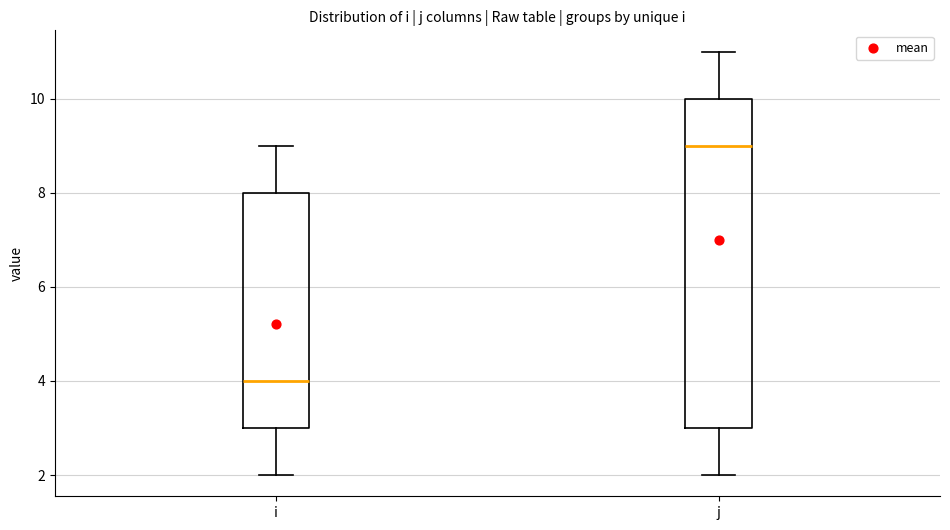

Where does the upper whisker of the box for j end on the y-axis? The values are not printed on the chart, so give them approximately, as read against the axis.

11